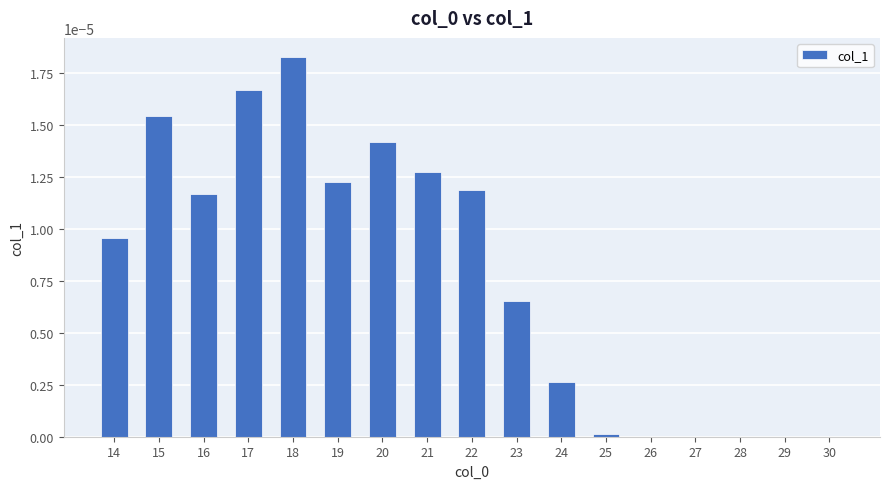

Which has a higher value, 23 or 19?

19